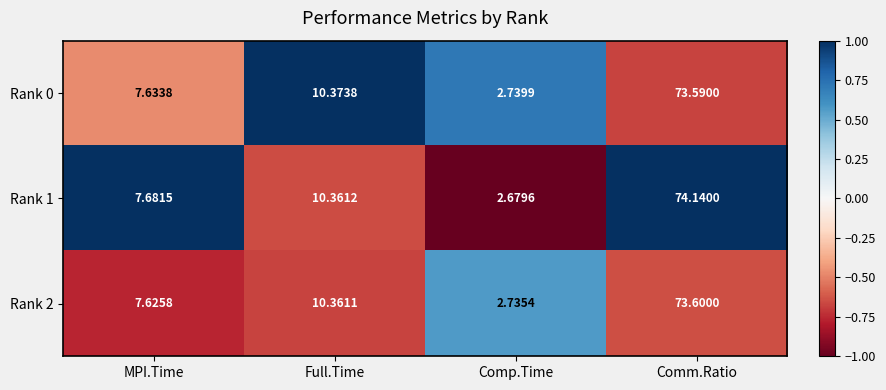

At which label does Rank 2 reach its minimum?

Comp.Time